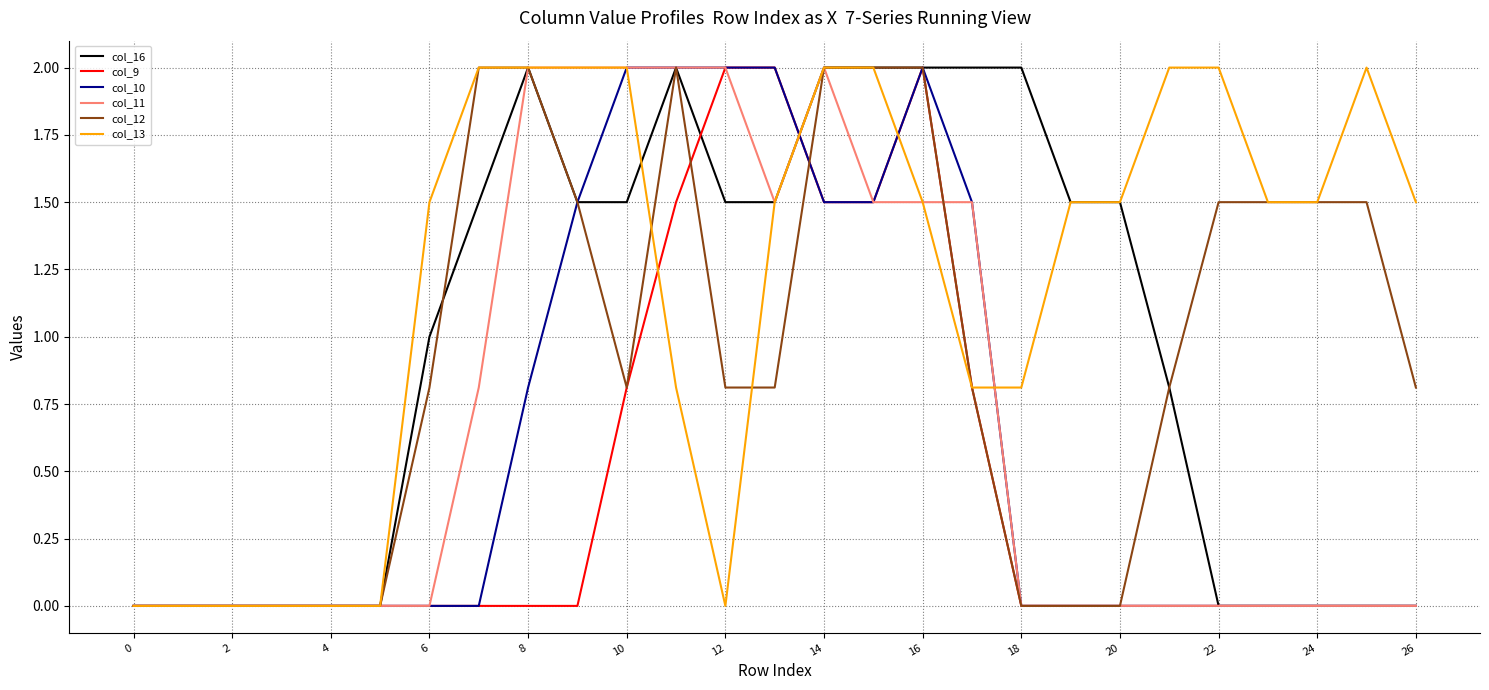

Which series has the largest total across all categories?

col_13